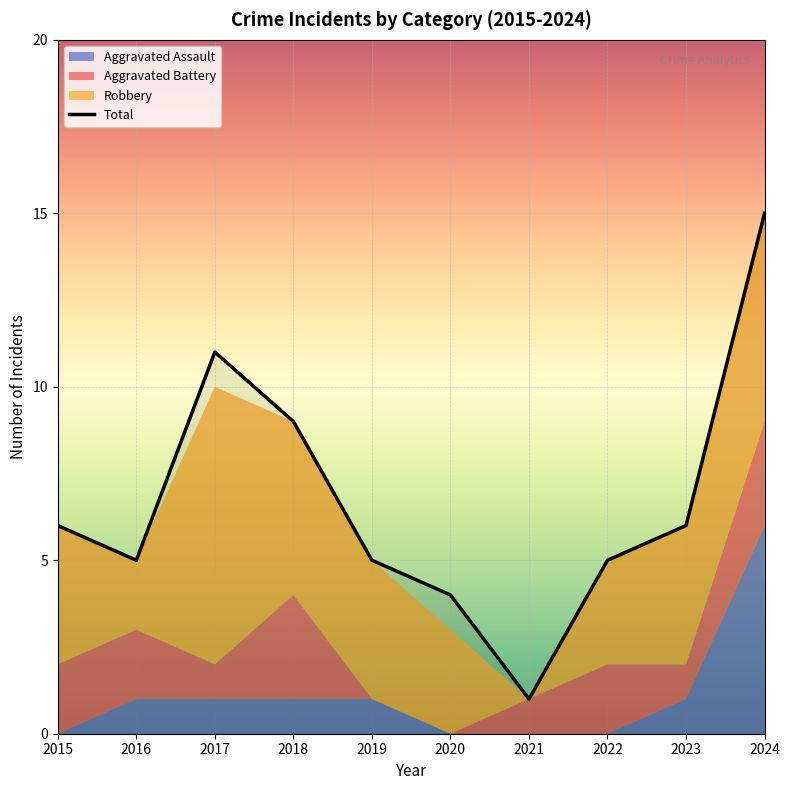

True or false: Total has a value of 5 at 2016.

True